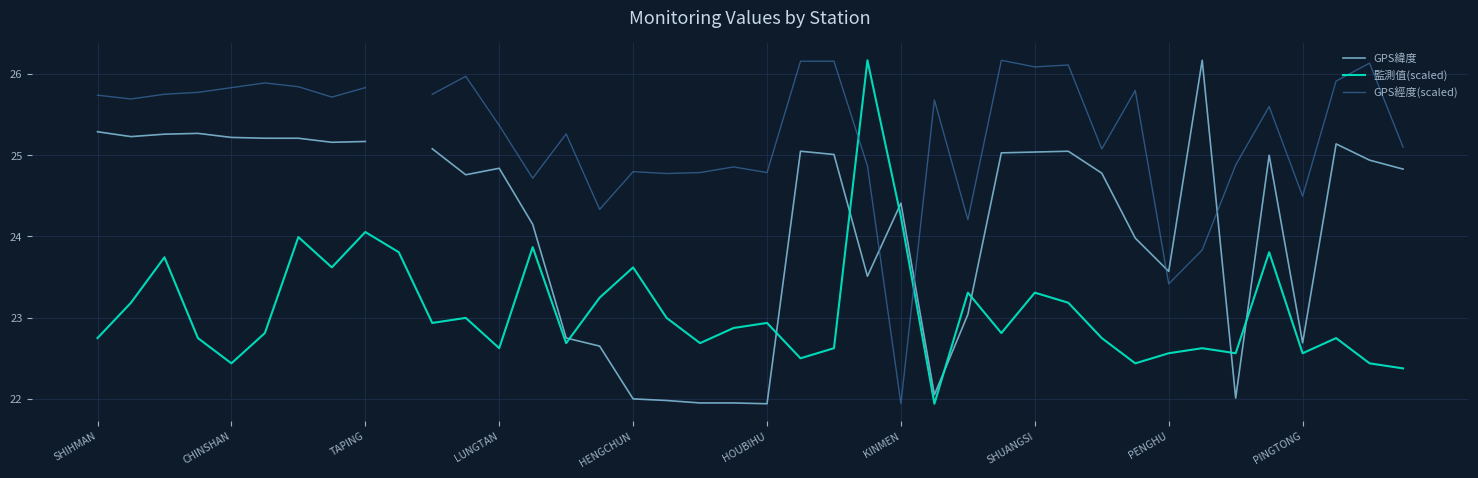

Read the 監測值(scaled) value at PINGTONG.

22.6